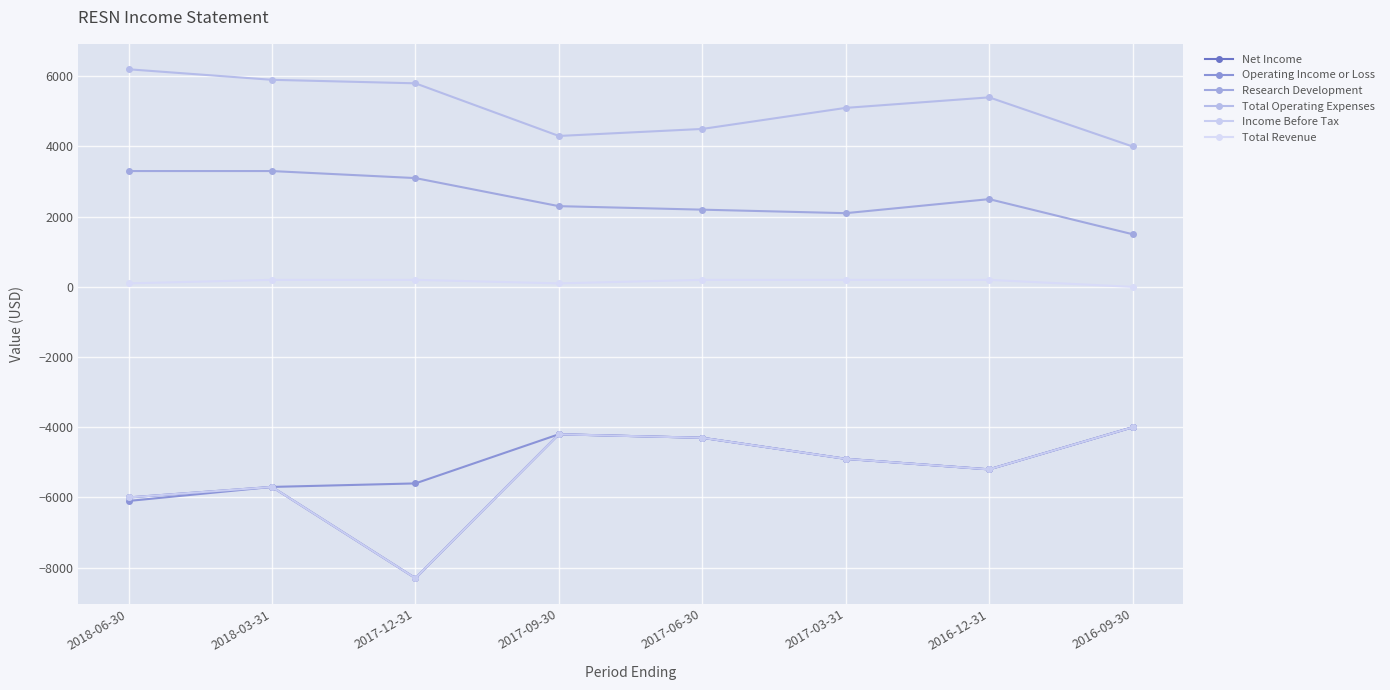

Between 2017-06-30 and 2018-03-31, which is larger?

2017-06-30